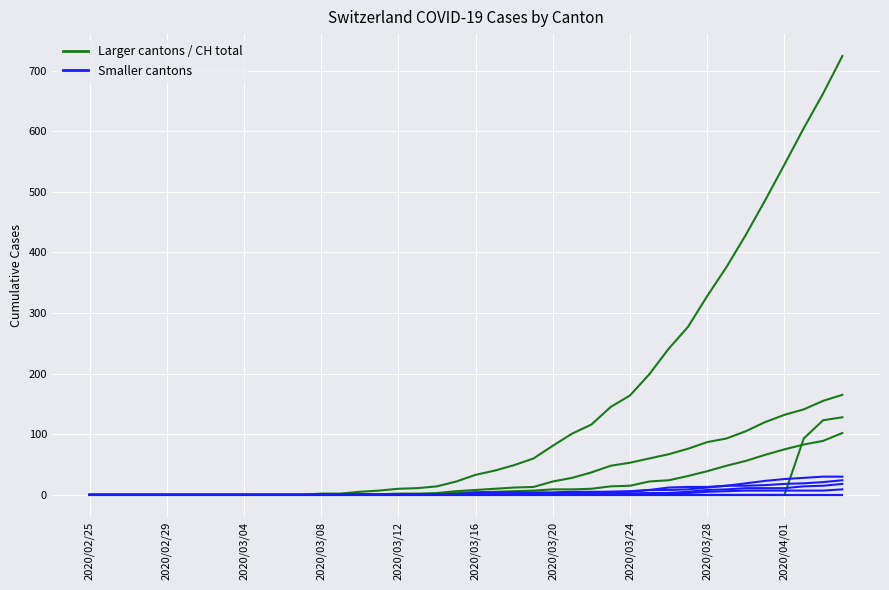

True or false: CH and AG cross at least once.

False